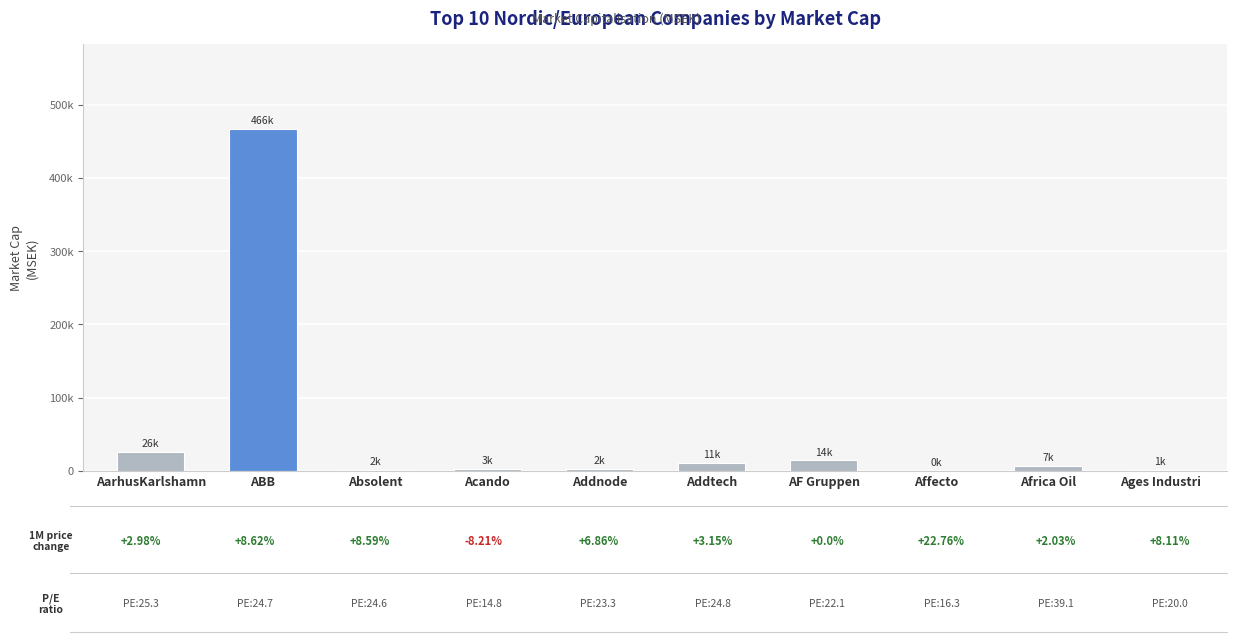

What is the smallest value displayed?

76.9